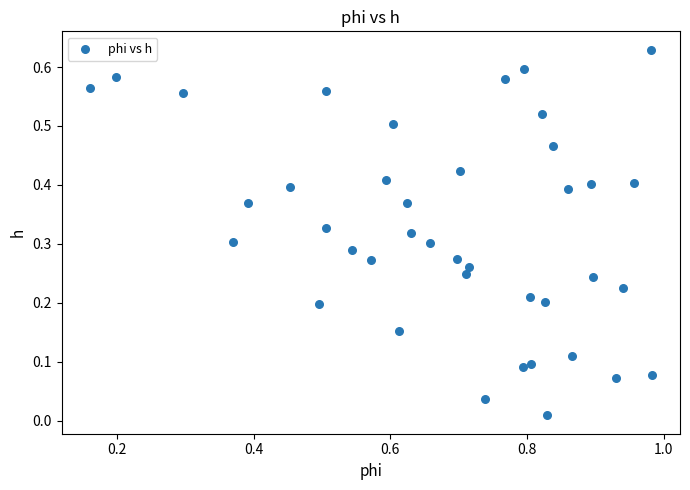

What is the range of X values (max minus min)?

0.8